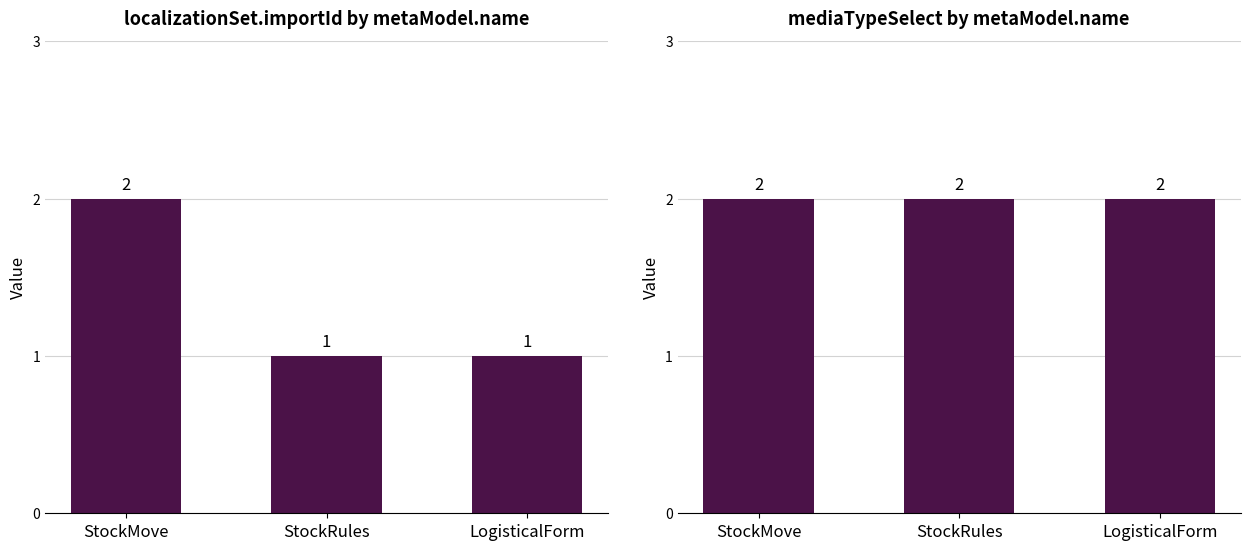

Which series changed the most between StockMove and StockRules?

localizationSet.importId